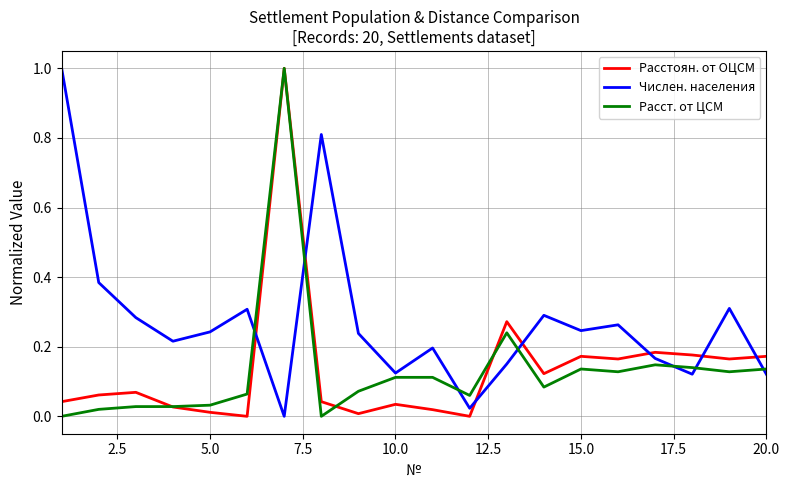

After their last crossing, which series has the higher values: Числен. населения or Расстоян. от ОЦСМ?

Расстоян. от ОЦСМ